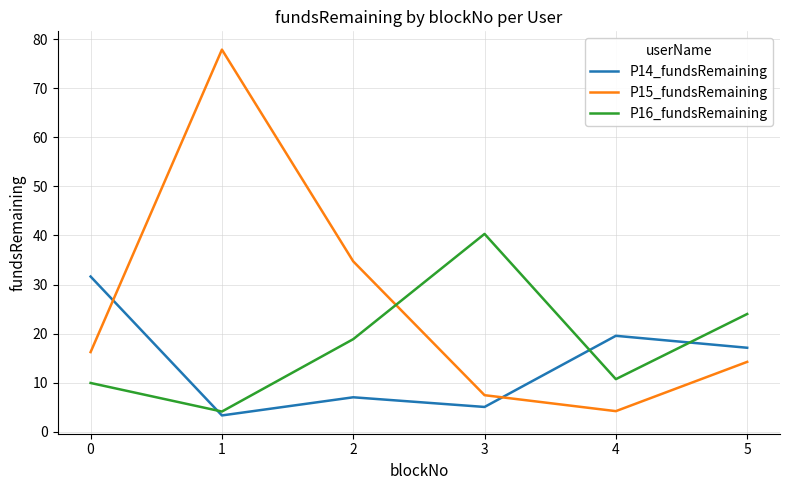

Reading left to right, what are all the values shown in this chart?

P14_fundsRemaining: 31.6	3.3	7.0	5.1	19.6	17.1
P15_fundsRemaining: 16.2	77.9	34.7	7.5	4.2	14.2
P16_fundsRemaining: 9.9	4.1	18.9	40.3	10.7	24.0